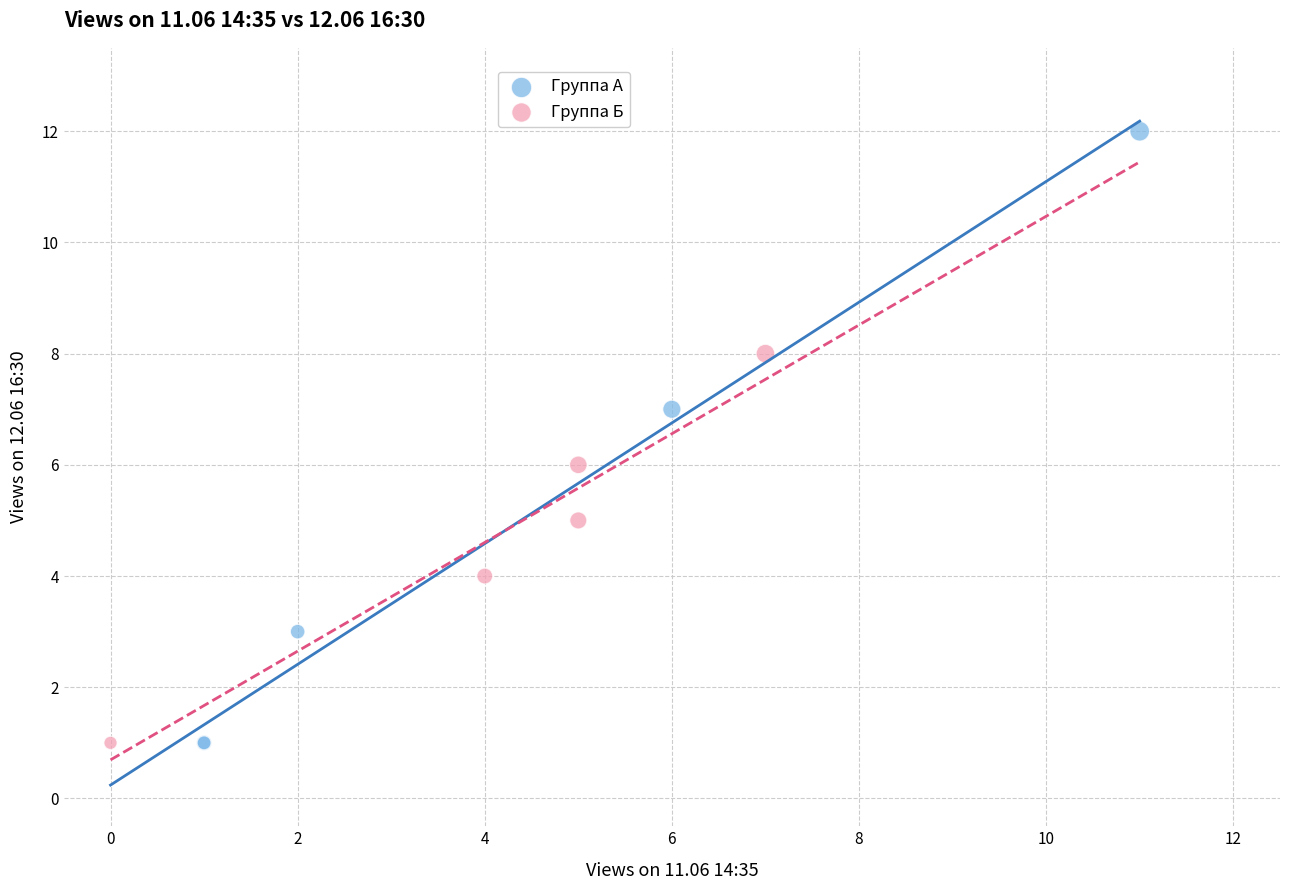

Which series contains the highest Y value?

Группа А